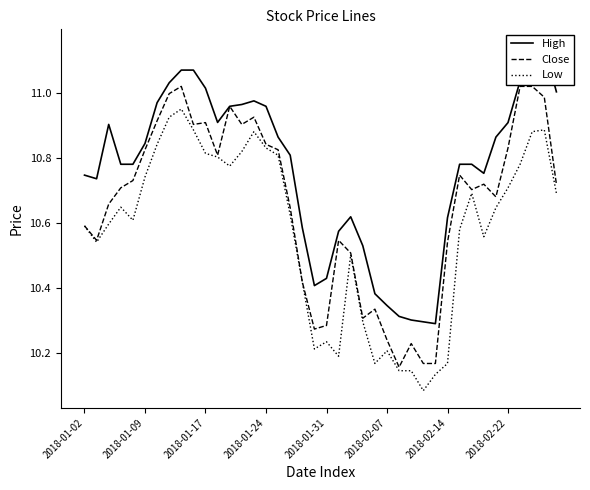

The value of Close at 22 is 18.5. True or false?

False